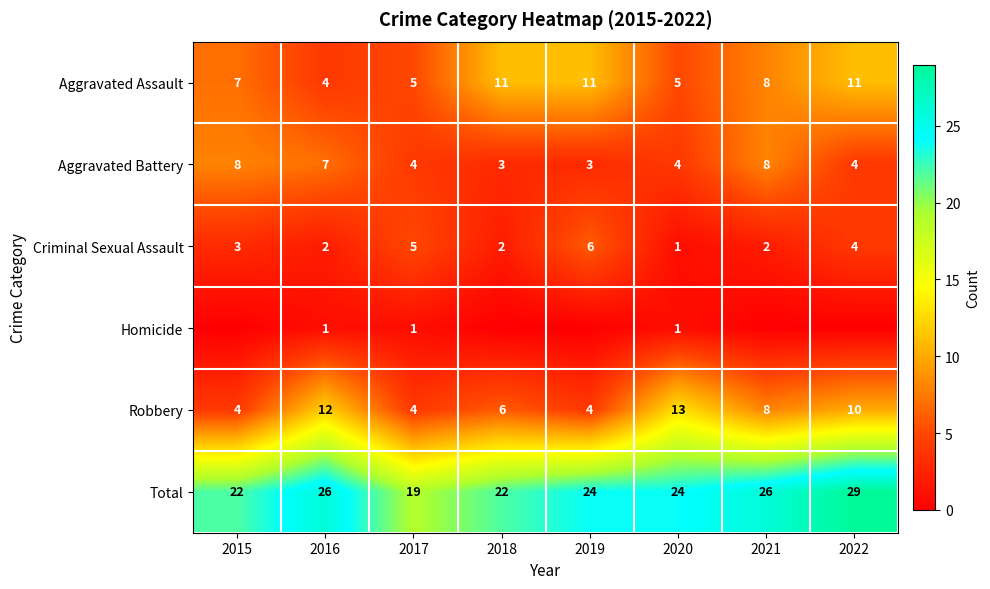

Is it true that Aggravated Assault equals 5 at 2020?

True